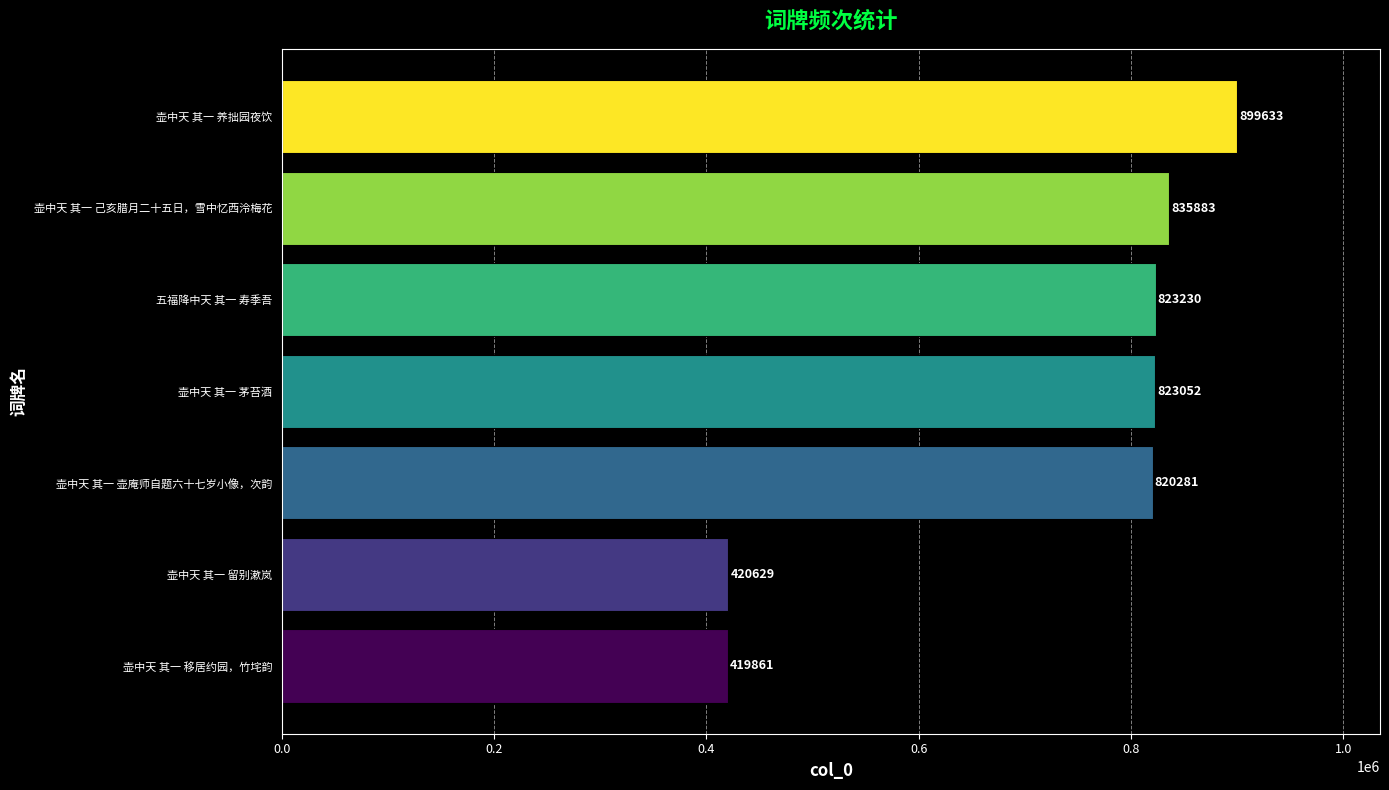

List the labels in order of value, largest first.

壶中天 其一 养拙园夜饮, 壶中天 其一 己亥腊月二十五日，雪中忆西泠梅花, 五福降中天 其一 寿季吾, 壶中天 其一 茅苔酒, 壶中天 其一 壶庵师自题六十七岁小像，次韵, 壶中天 其一 留别漱岚, 壶中天 其一 移居约园，竹垞韵